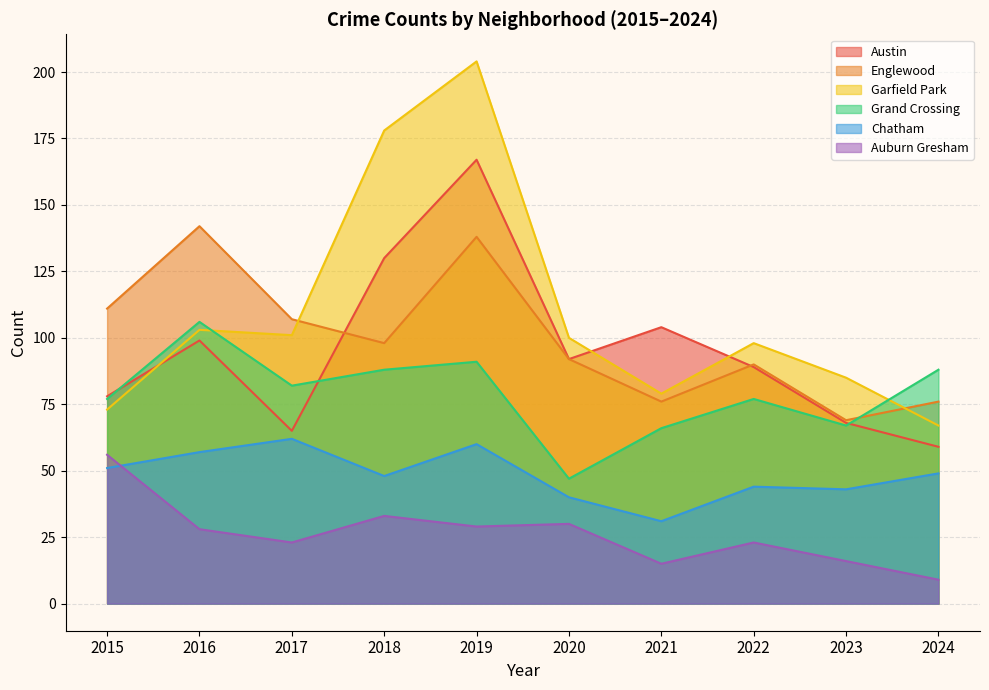

What is the approximate value of Englewood at 2024?

76